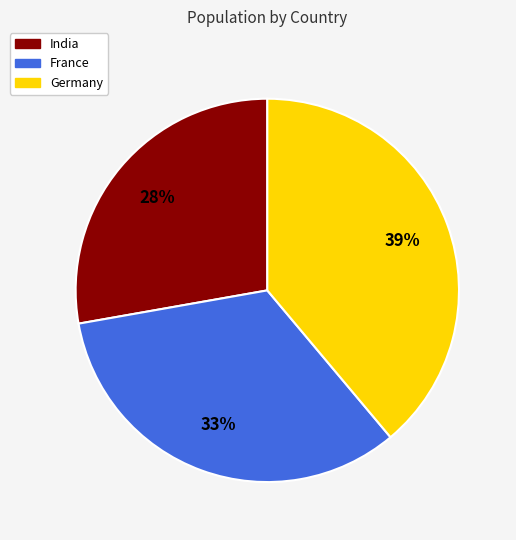

What is the smallest slice in the pie chart?

India